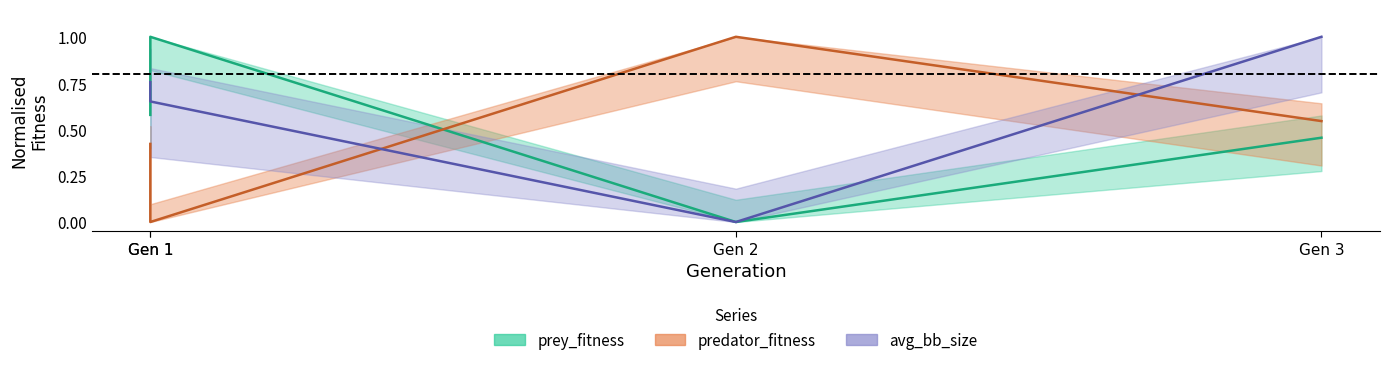

At which label is avg_bb_size closest to 0?

Gen 2